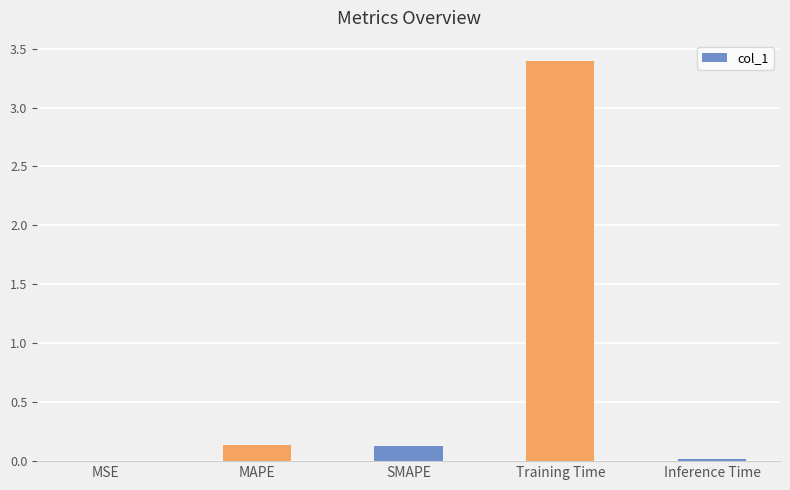

Read the value at Training Time.

3.4